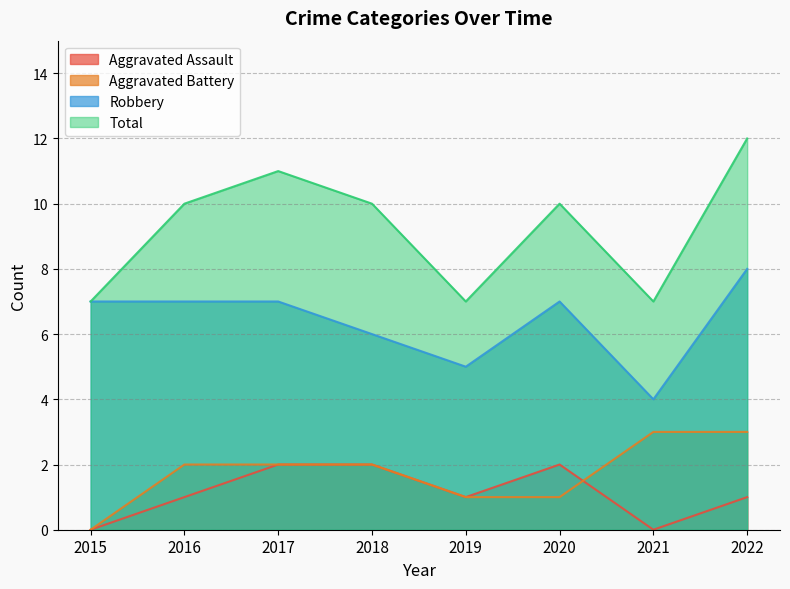

What is the average value of the Aggravated Battery series?

2